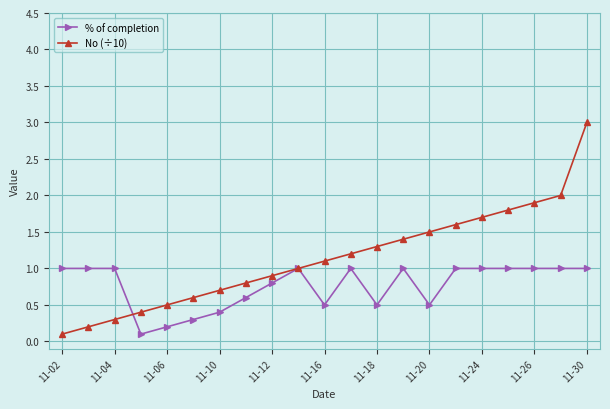

Which series has the largest total across all categories?

No (÷10)